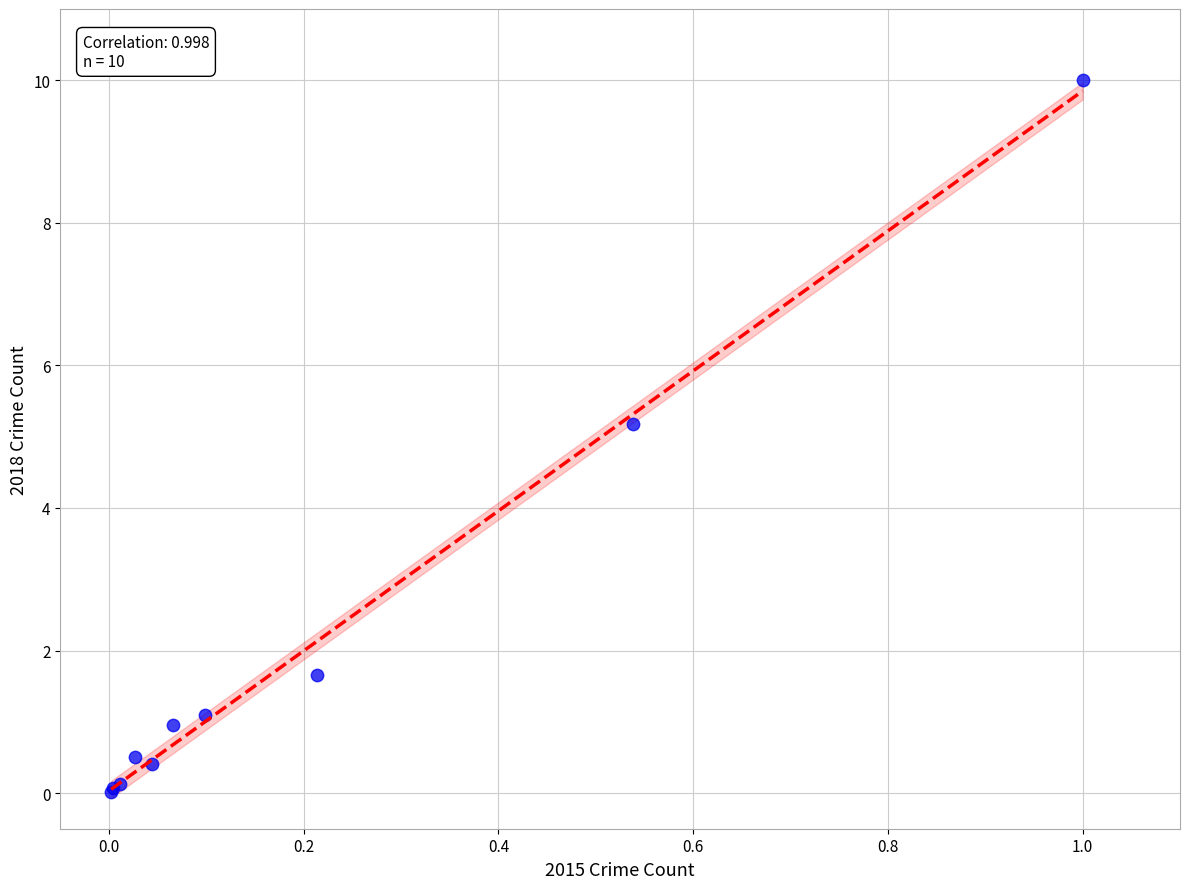

What Y value in the scatter plot is closest to 5?

5.2